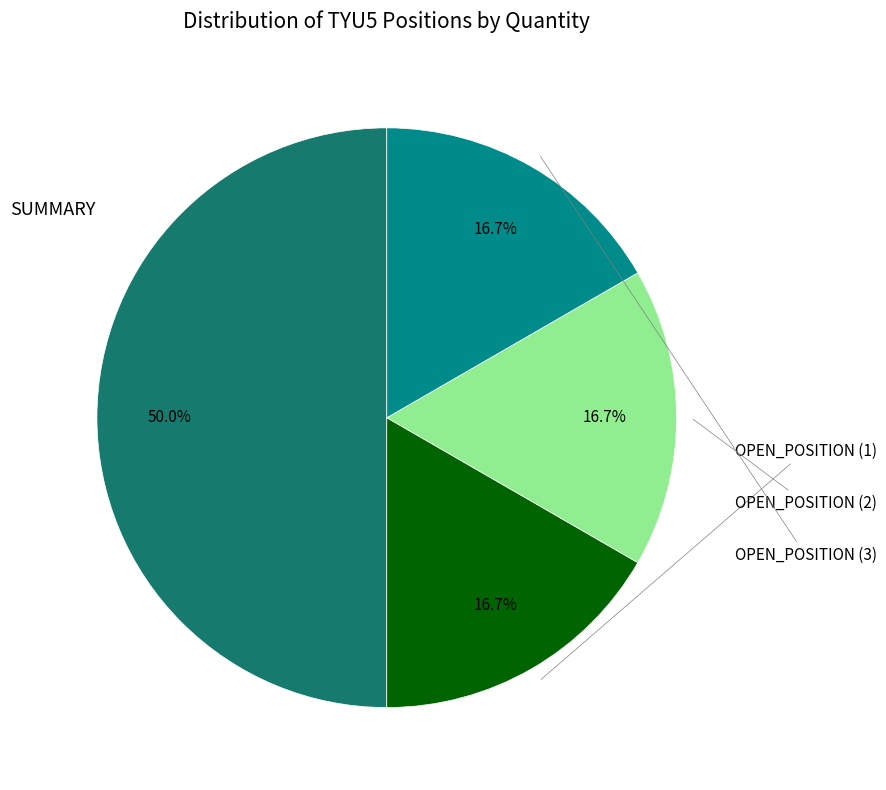

Which category has the smallest portion of the pie?

OPEN_POSITION (1)